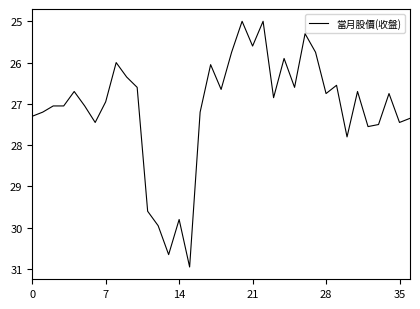

How many lines are shown in the chart?

1